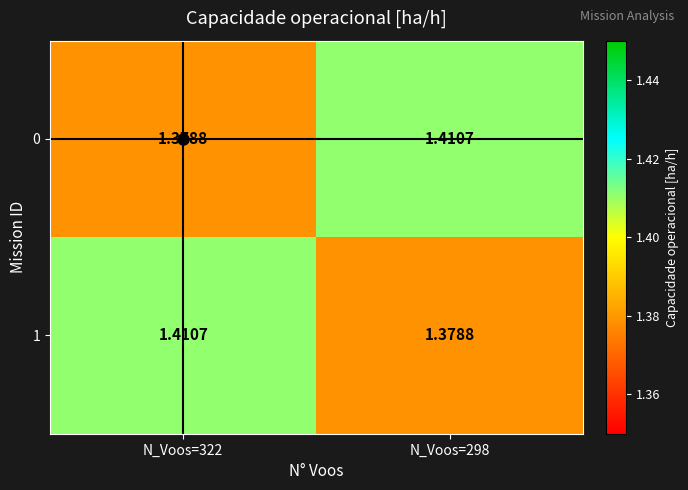

Is the value of 0 at N_Voos=322 greater than the value of 1 at N_Voos=322?

No